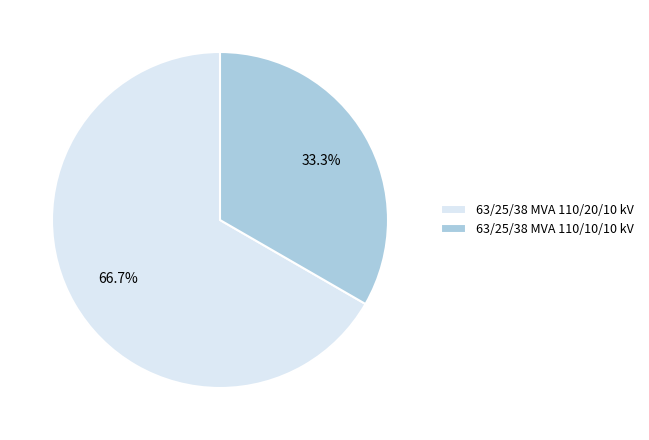

Approximately how many times larger is the value at 63/25/38 MVA 110/20/10 kV compared to 63/25/38 MVA 110/10/10 kV?

2.0